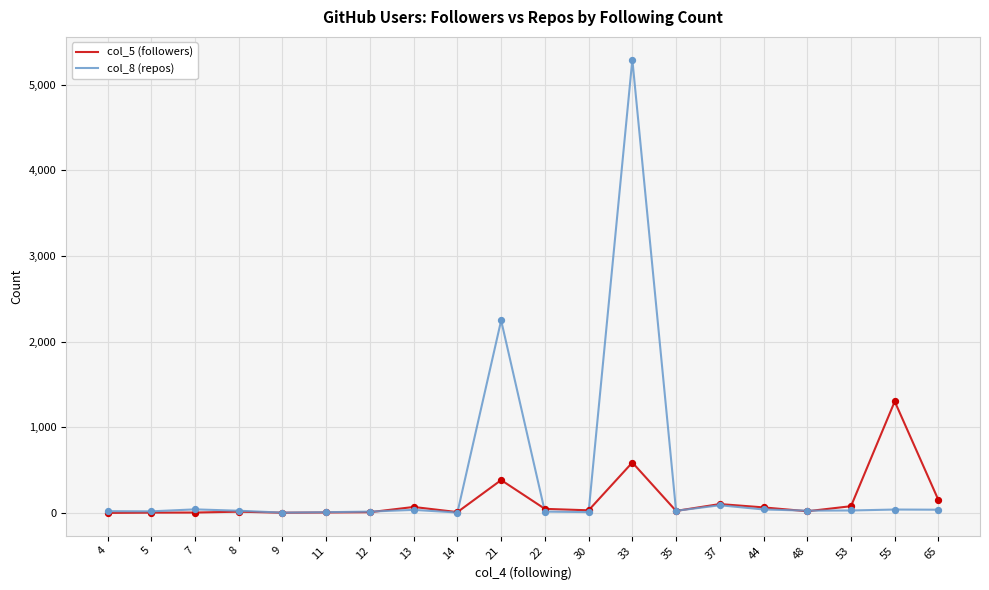

Which series has the largest range (max minus min)?

col_8 (repos)